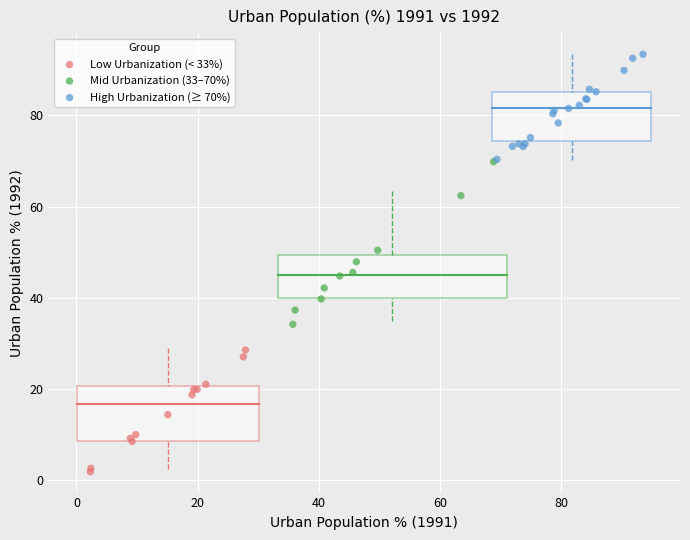

Which series reaches the minimum Y coordinate?

Low Urbanization (< 33%)